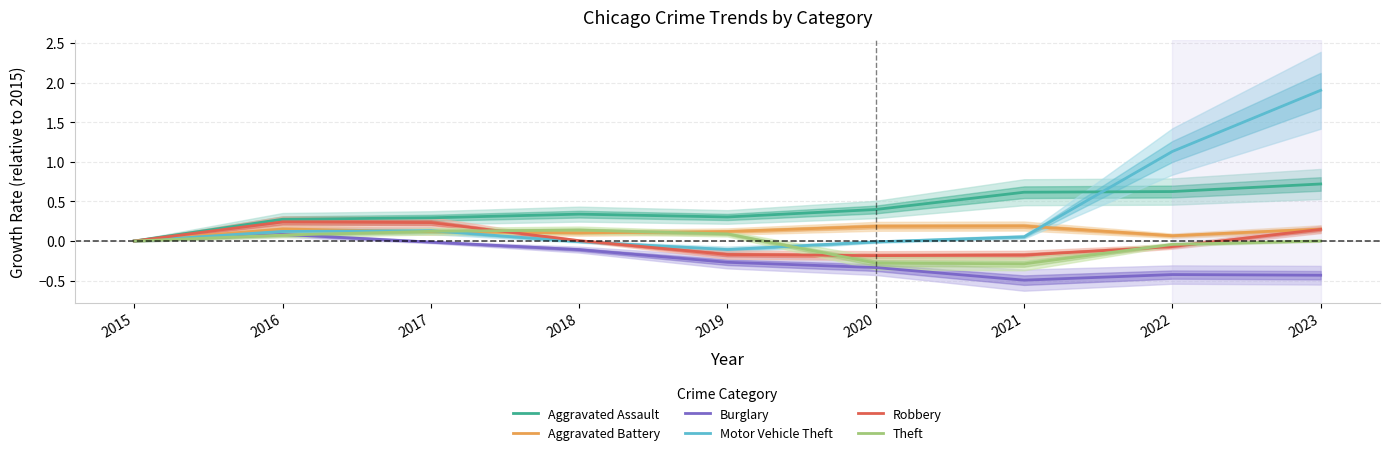

Between 2015 and 2022, which is larger?

2022